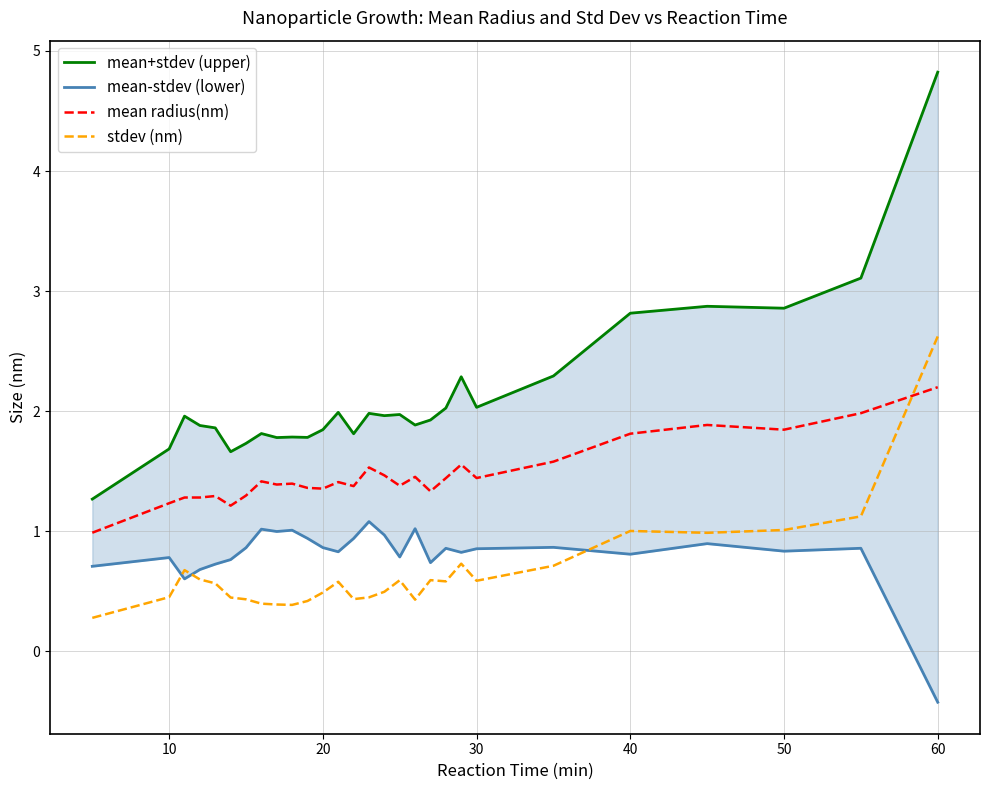

At which label does mean radius(nm) first exceed 1?

10